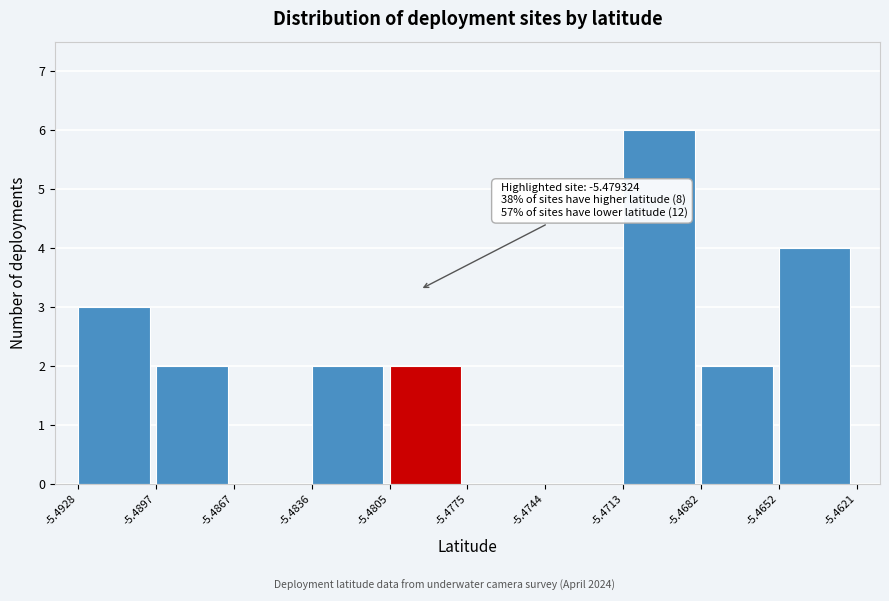

Which range on the x-axis has the tallest bar?

-5.4713 to -5.4682